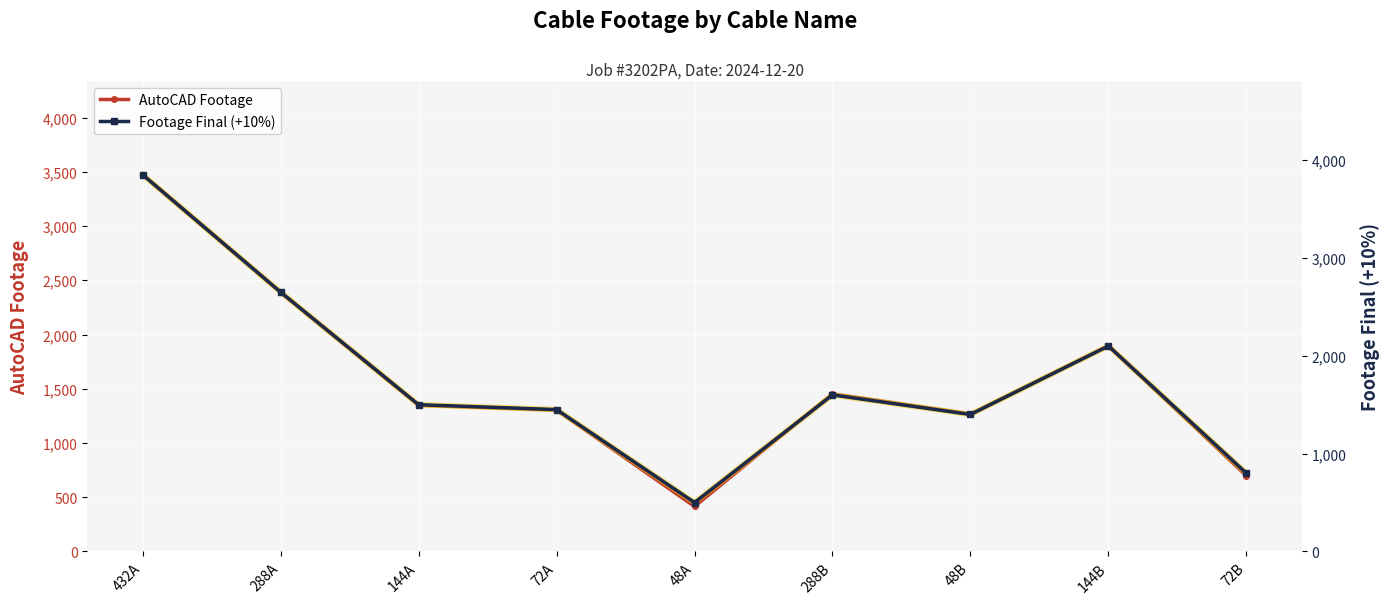

What is the label of the 9th point from the right?

432A